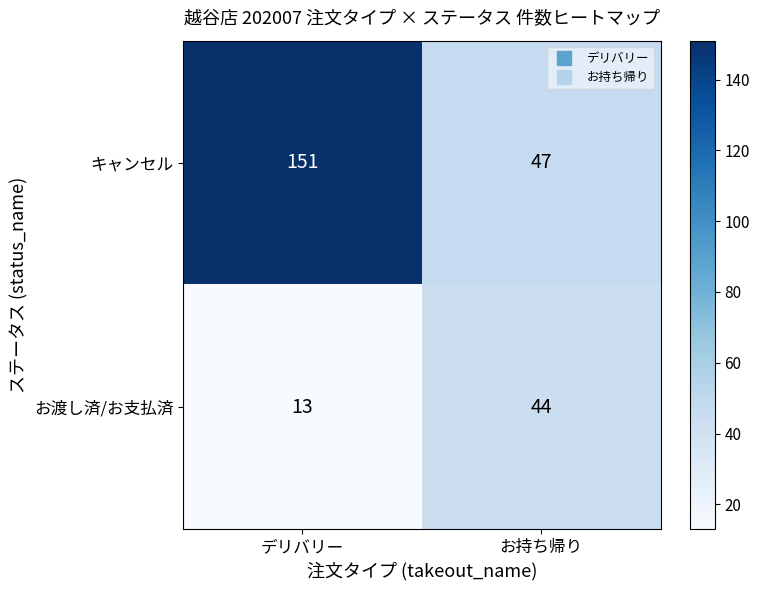

Which category has the highest value in the キャンセル series?

デリバリー